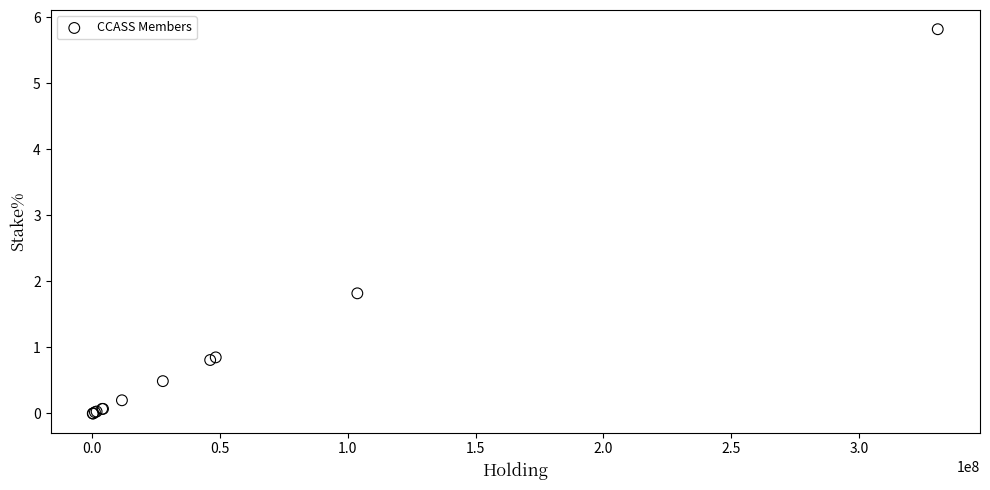

What Y value in the scatter plot is closest to 2?

1.8